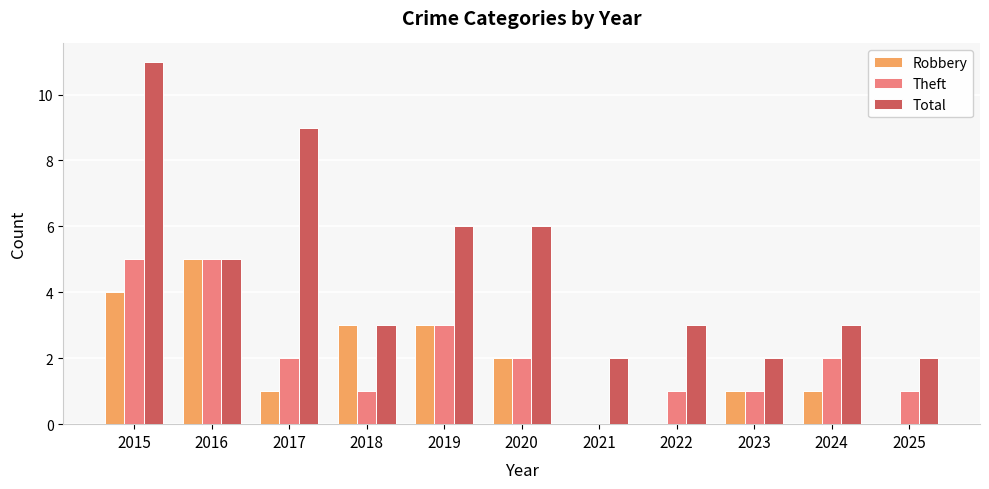

What value does the Robbery series have at 2017?

1